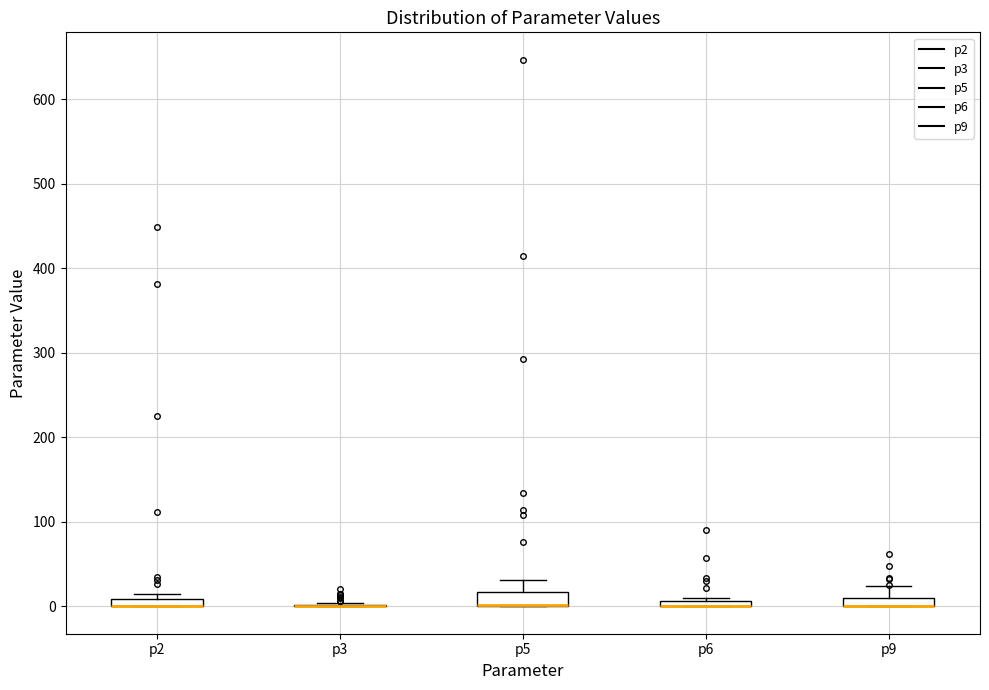

Where is the lower edge of the box for p2 on the y-axis? The values are not printed on the chart, so give them approximately, as read against the axis.

0